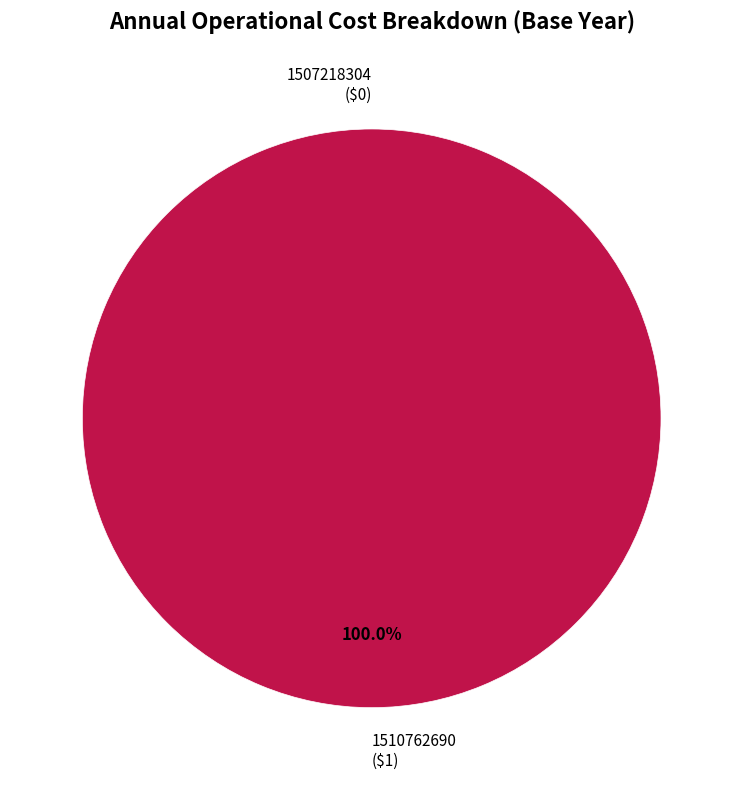

True or false: 1507218304 accounts for 0% of the total.

True